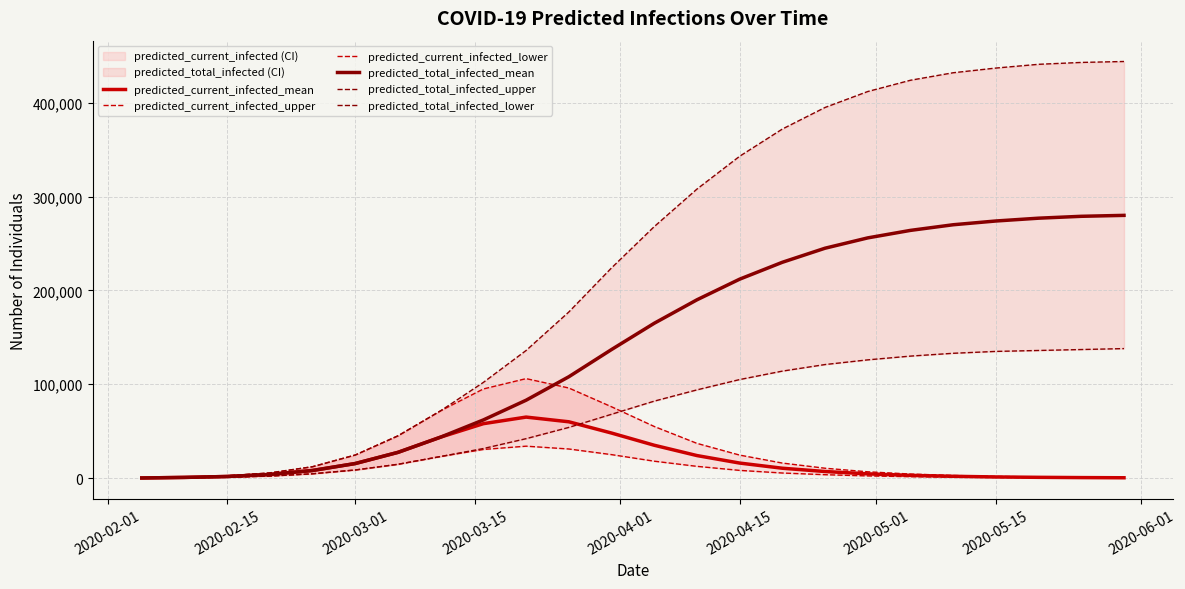

What is the difference between the maximum and second lowest values in the predicted_total_infected_upper series?

442986